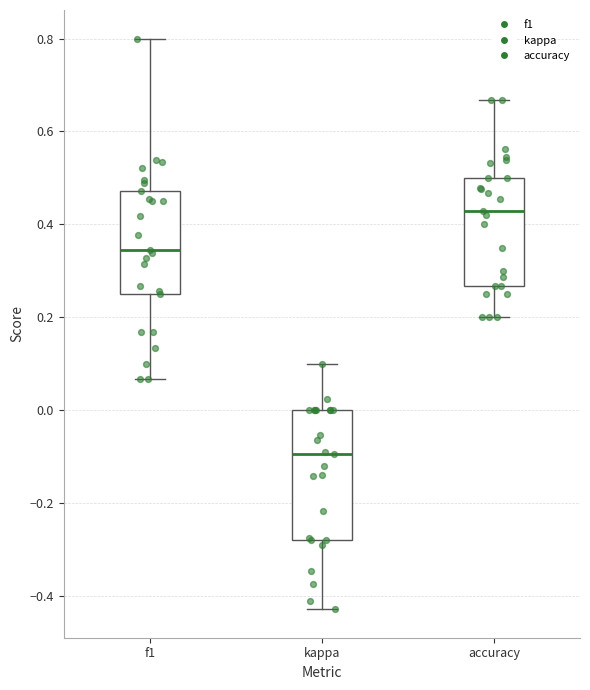

Comparing the boxes themselves (not the whiskers), which one is the tallest?

kappa